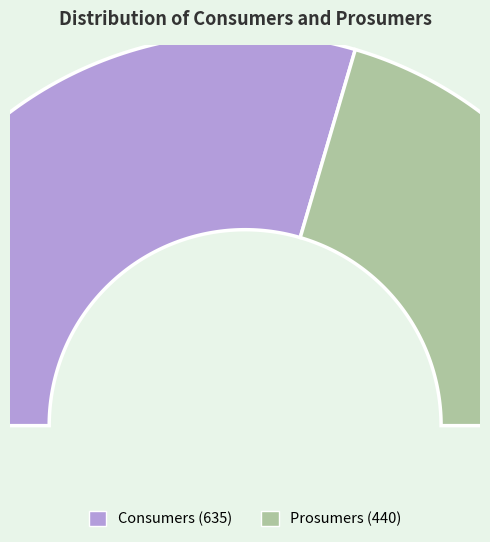

What is the change in value from Consumers to Prosumers?

-195